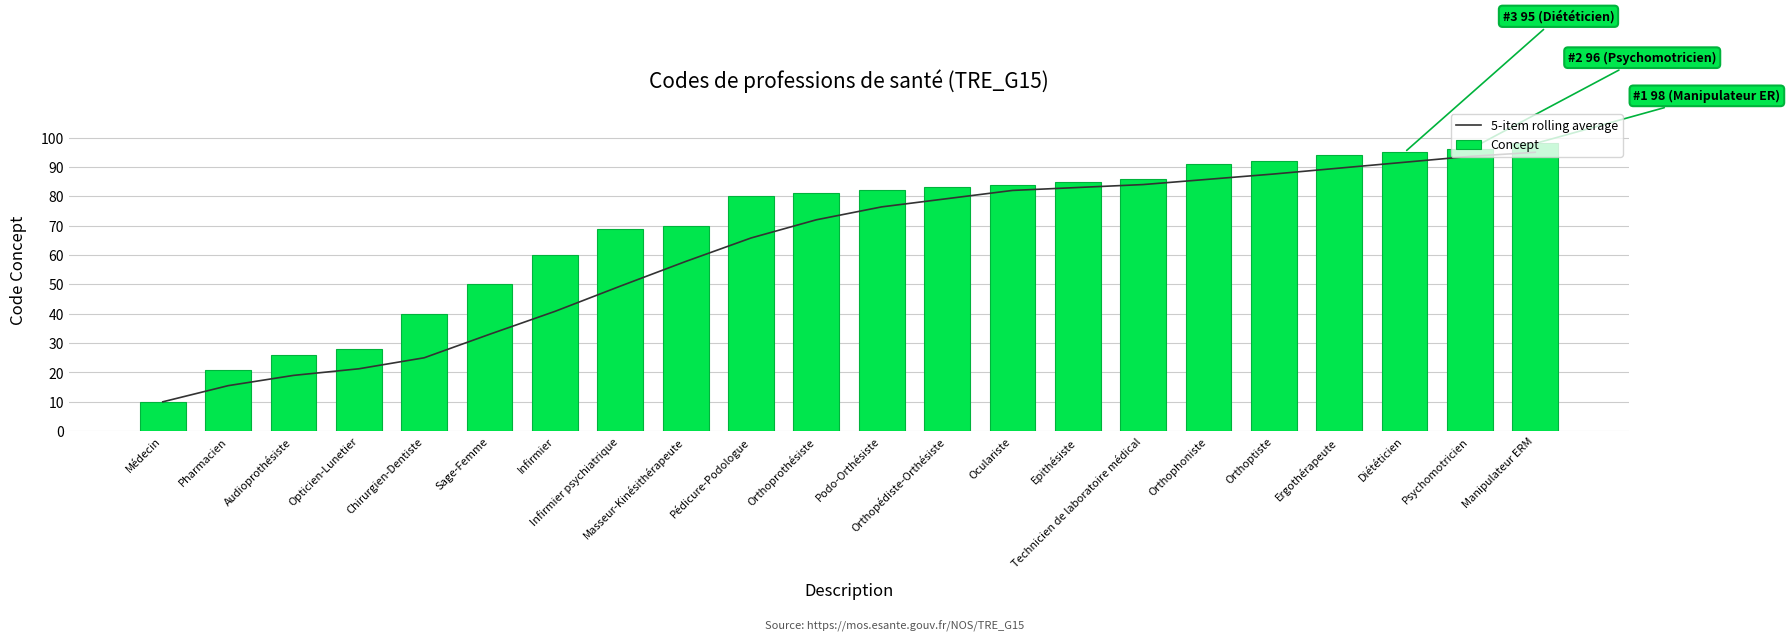

Which series has the widest spread of values?

Concept